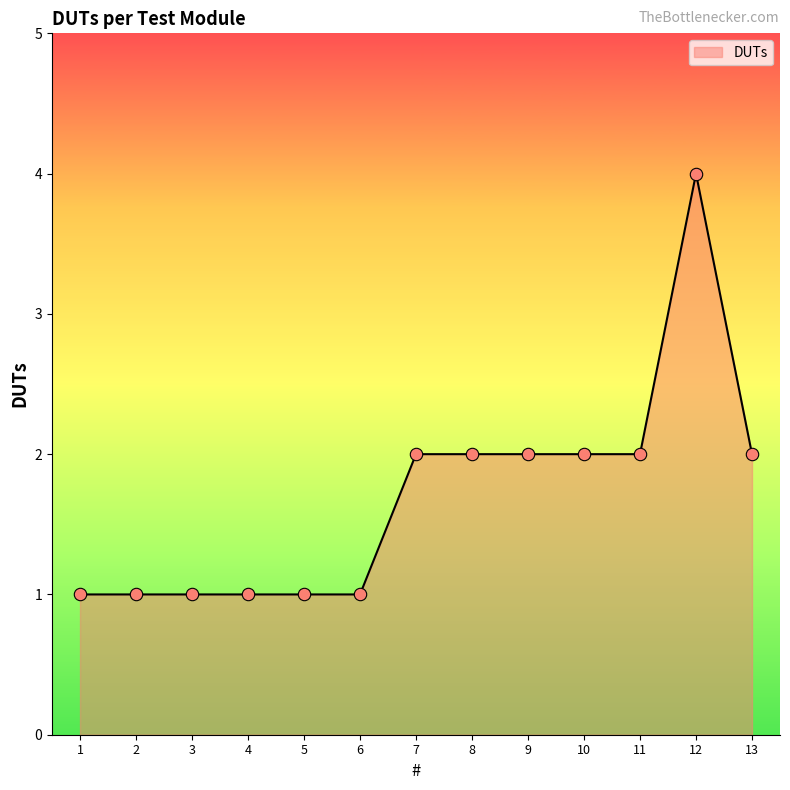

Between 2 and 7, which is larger?

7